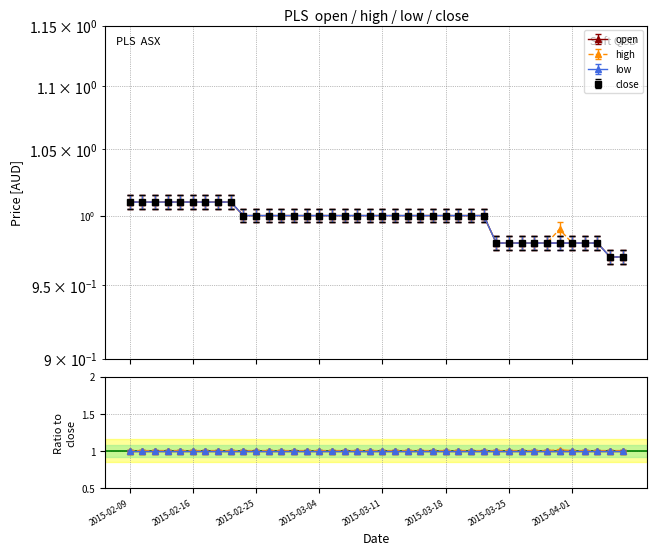

Is it true that low equals 1.5 at 2015-03-24?

False